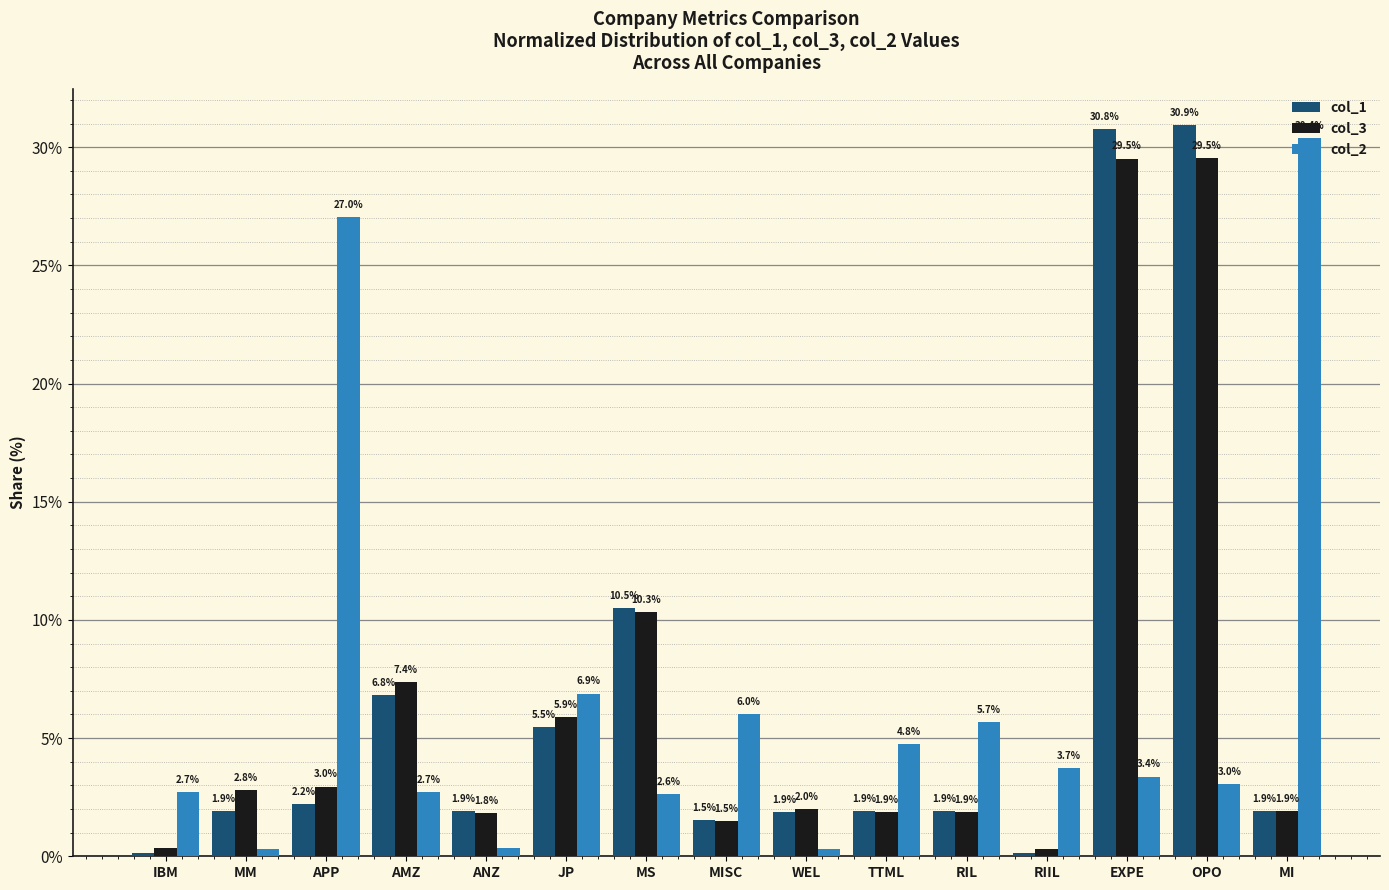

What are all the series names shown in the legend?

col_1, col_3, col_2